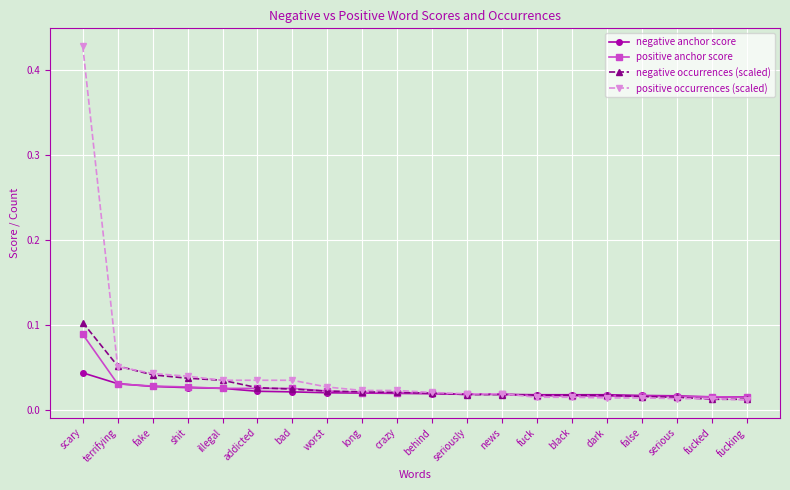

At how many categories does at least one series exceed 0?

20